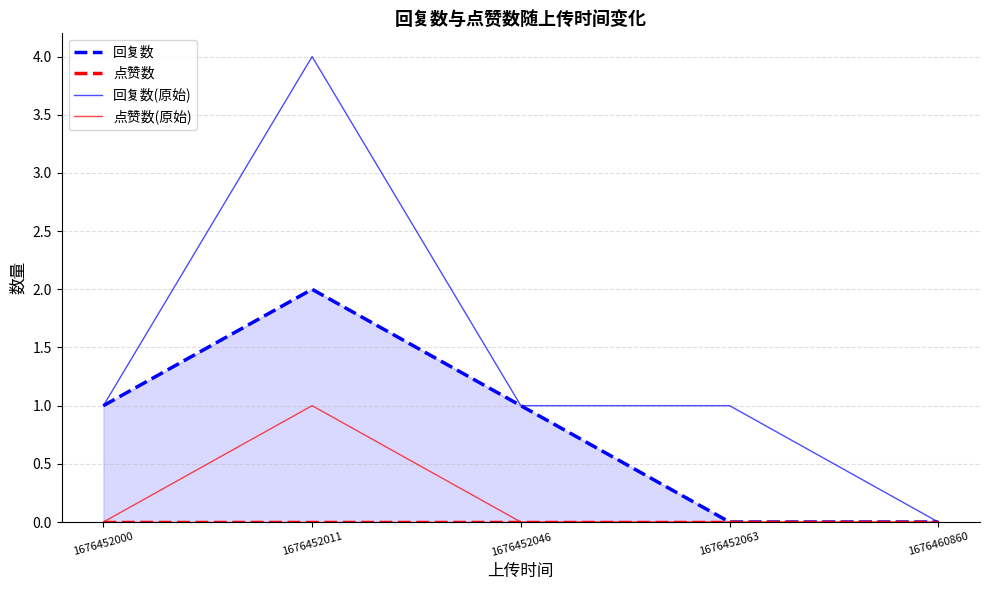

True or false: 回复数(原始) and 回复数 cross at least once.

False